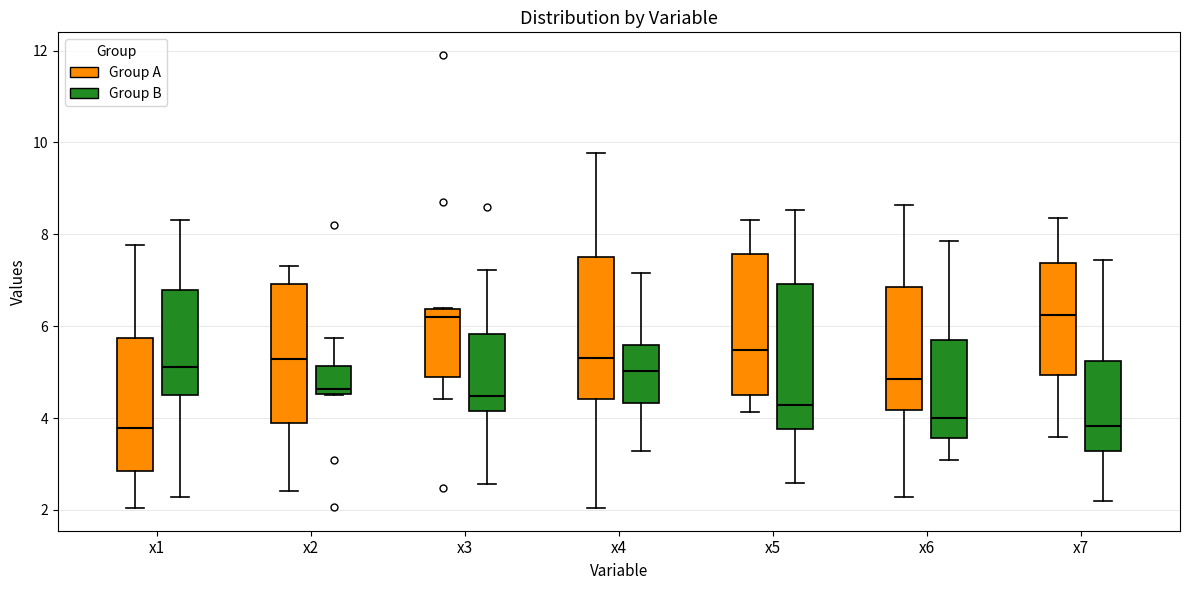

Where is the upper edge of the box for x4 (Group B) on the y-axis? The values are not printed on the chart, so give them approximately, as read against the axis.

5.6